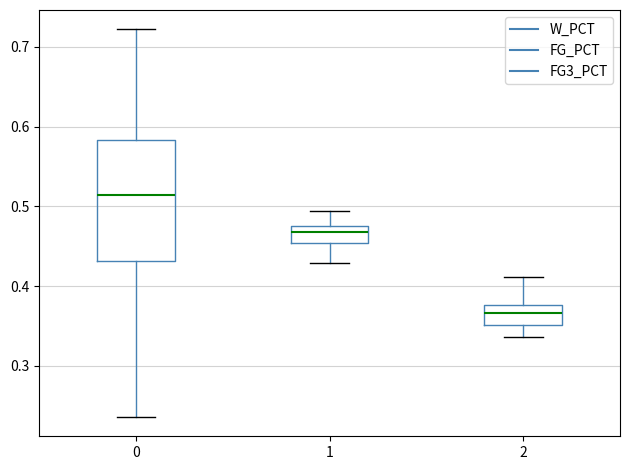

Reading left to right, transcribe this box plot: for each box, give where its median line is, the range the box spans, and where its two whiskers end, as read against the y-axis. The values are not printed on the chart, so give them approximately, as read against the axis.

0: median 0.51, box 0.43 to 0.58, whiskers 0.24 to 0.72
1: median 0.47, box 0.45 to 0.48, whiskers 0.43 to 0.49
2: median 0.37, box 0.35 to 0.38, whiskers 0.34 to 0.41